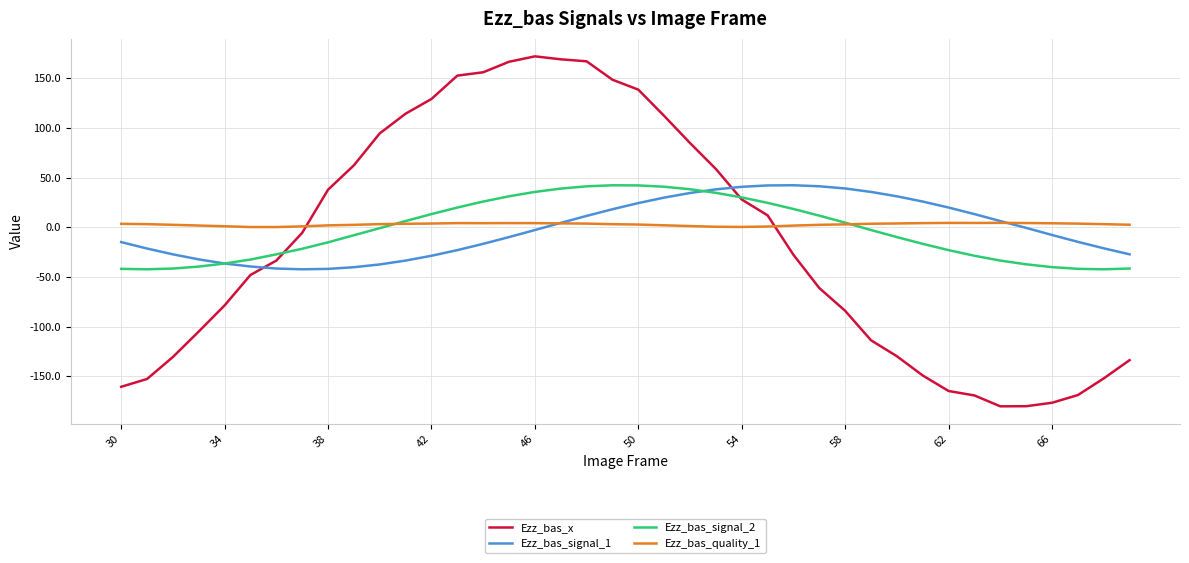

Which series has the largest range (max minus min)?

Ezz_bas_x